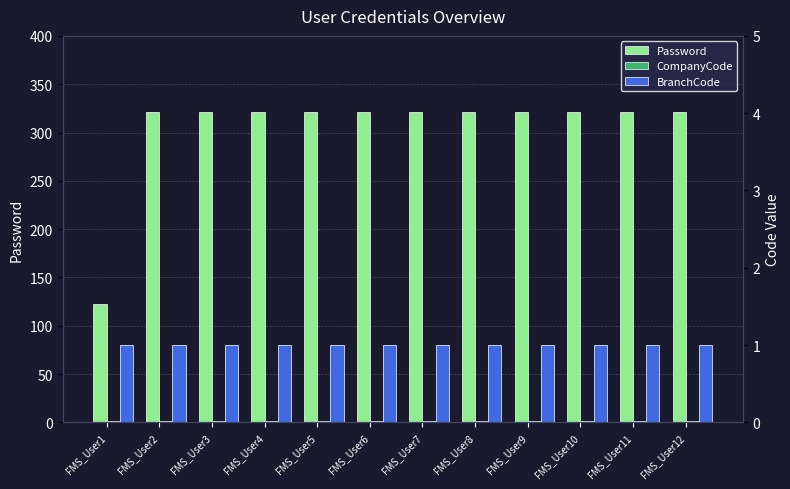

Count the number of data series in this chart.

3